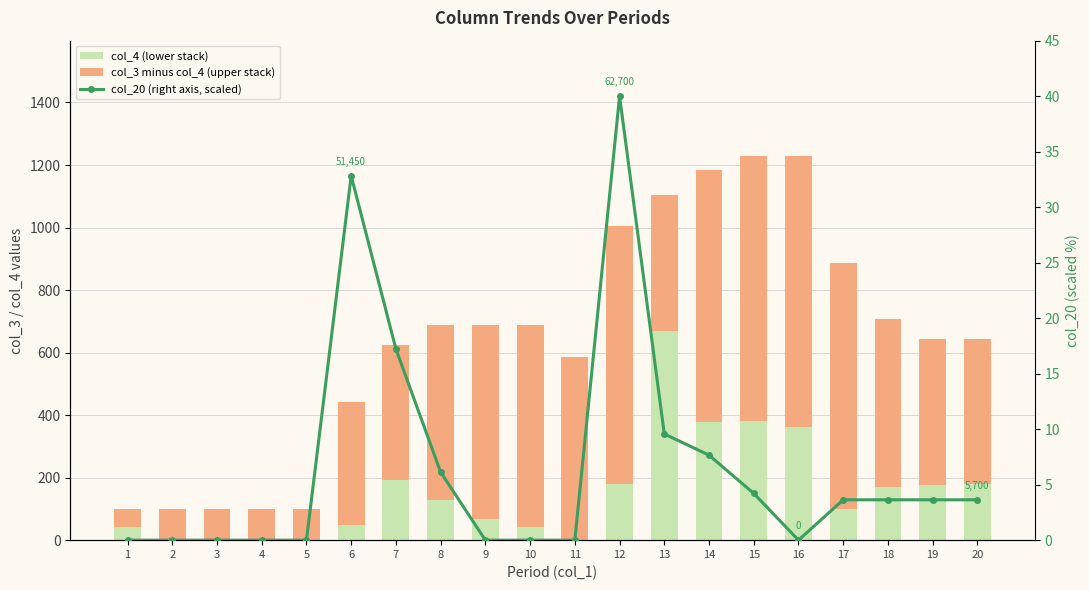

How many values in col_20 (right axis, scaled) are above zero?

11